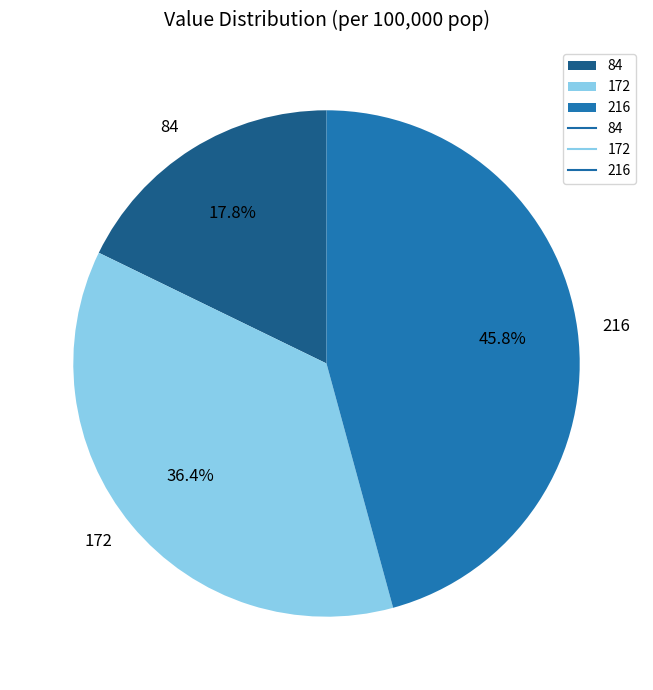

Rank the categories by value from lowest to highest.

84, 172, 216